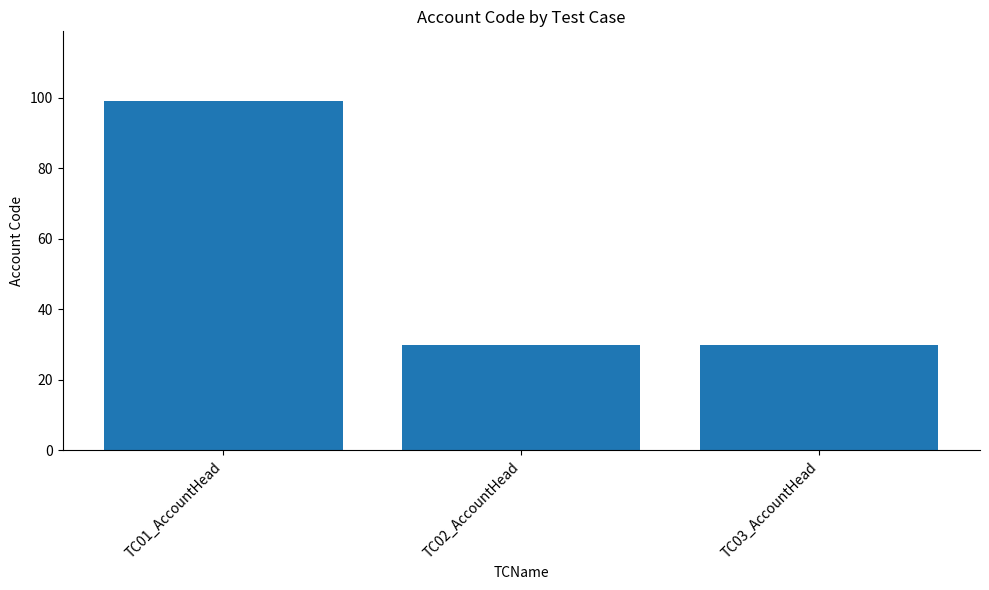

How many bars are there in total?

3